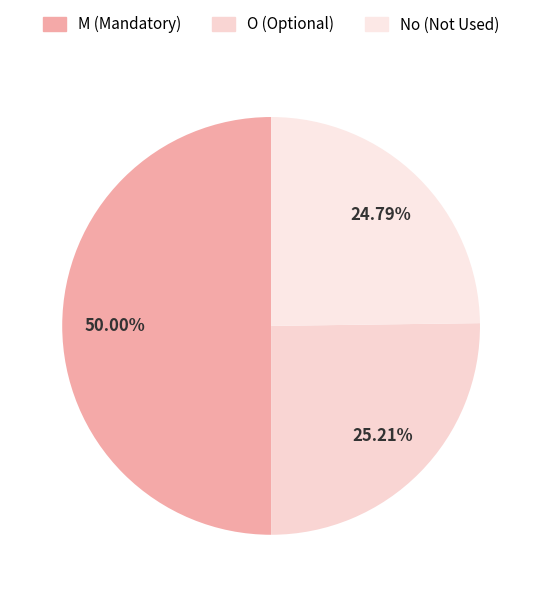

To the nearest percent, what is the average slice percentage?

33%